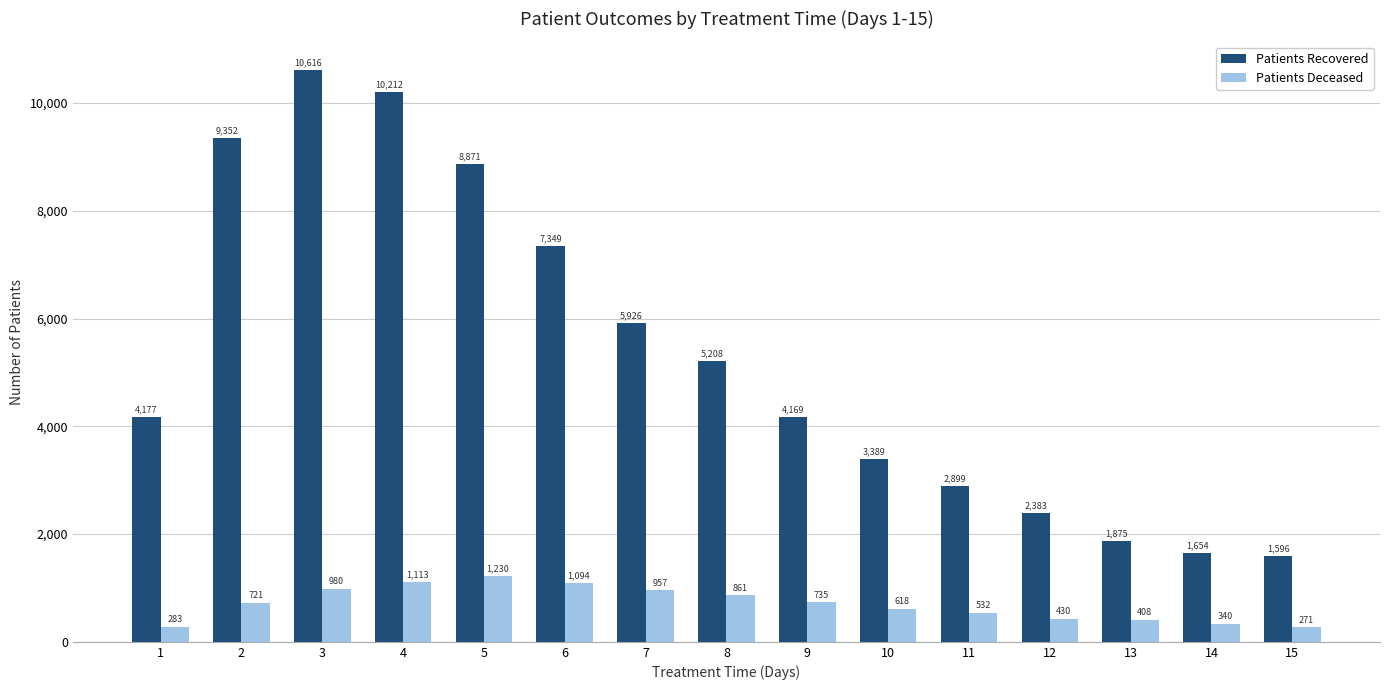

At how many categories does at least one series exceed 1245?

15